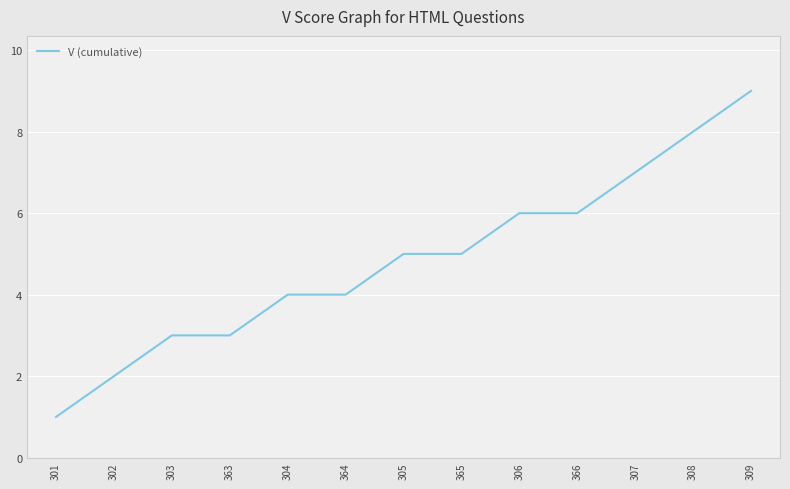

What is the greatest value displayed?

9